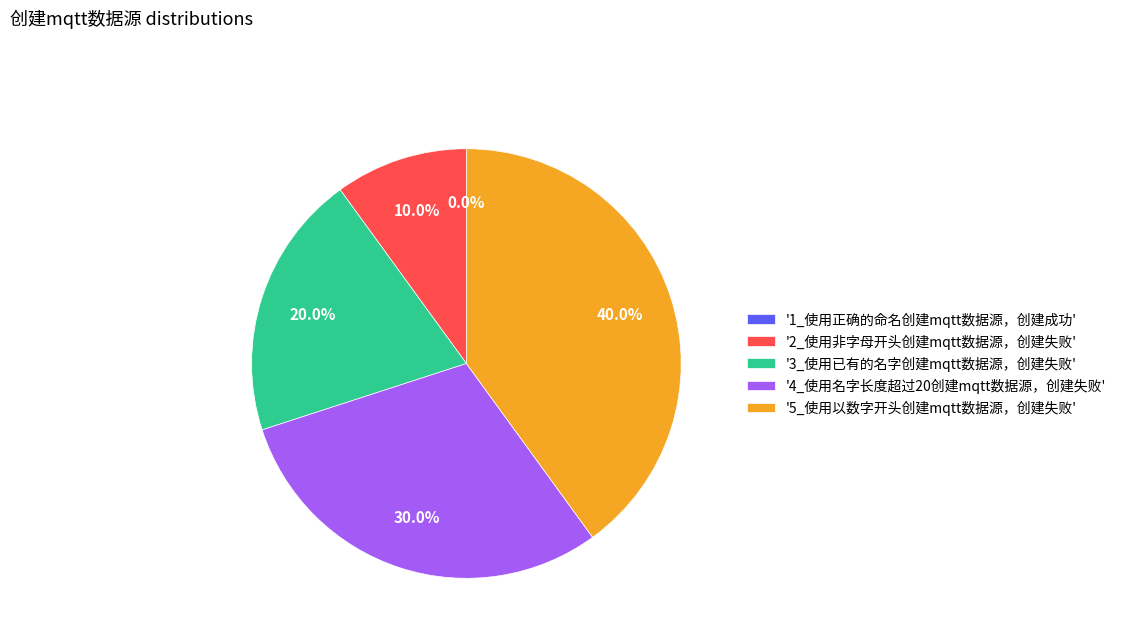

Rank the categories by value from lowest to highest.

1_使用正确的命名创建mqtt数据源，创建成功, 2_使用非字母开头创建mqtt数据源，创建失败, 3_使用已有的名字创建mqtt数据源，创建失败, 4_使用名字长度超过20创建mqtt数据源，创建失败, 5_使用以数字开头创建mqtt数据源，创建失败